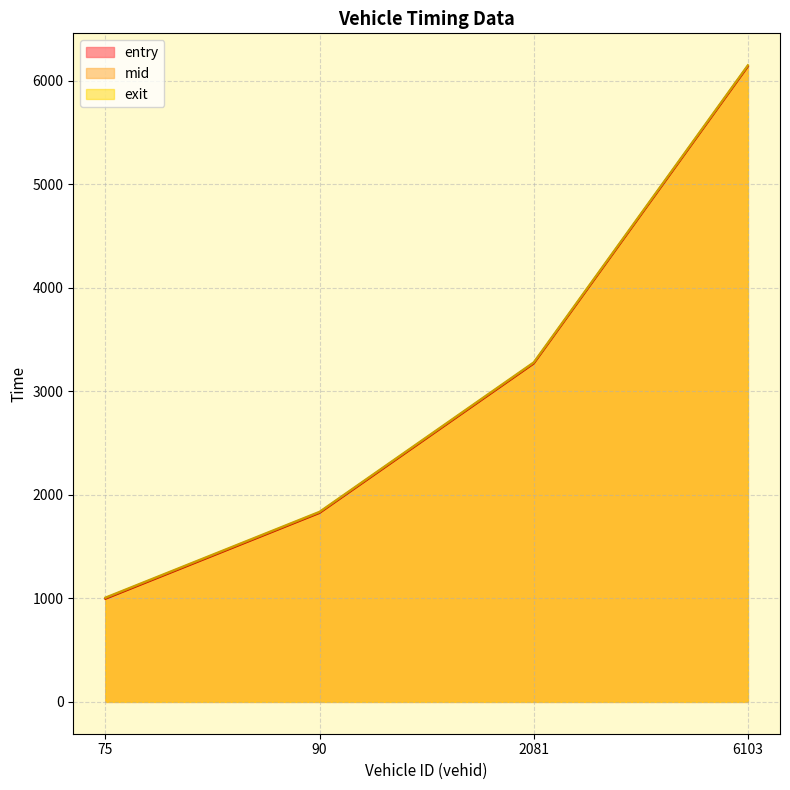

Which category has the highest value across all series?

6103